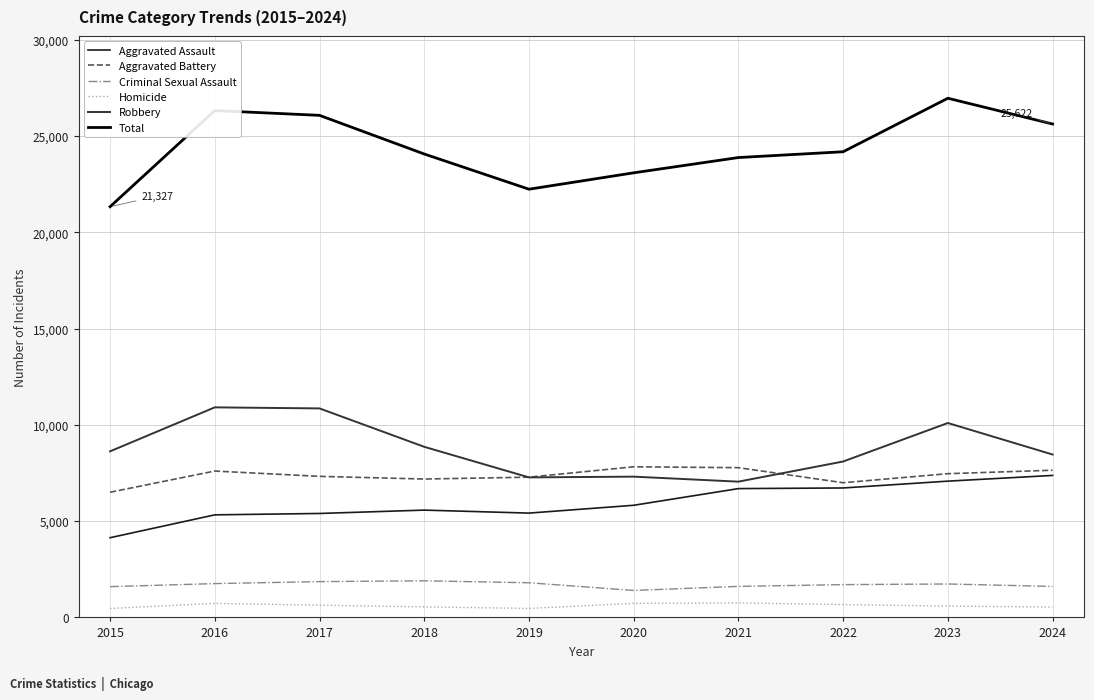

Which series has the widest spread of values?

Total